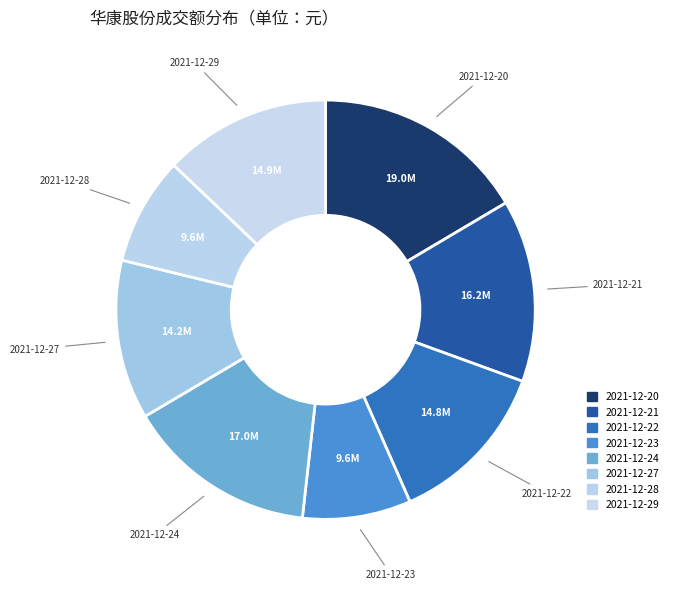

How many segments does this pie chart have?

8